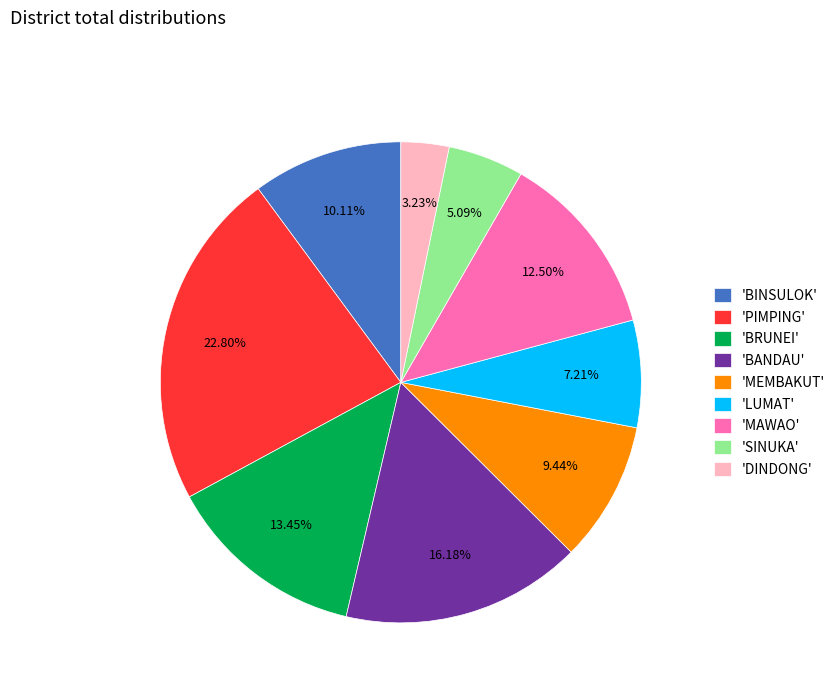

Which category has the biggest portion of the pie?

'PIMPING'